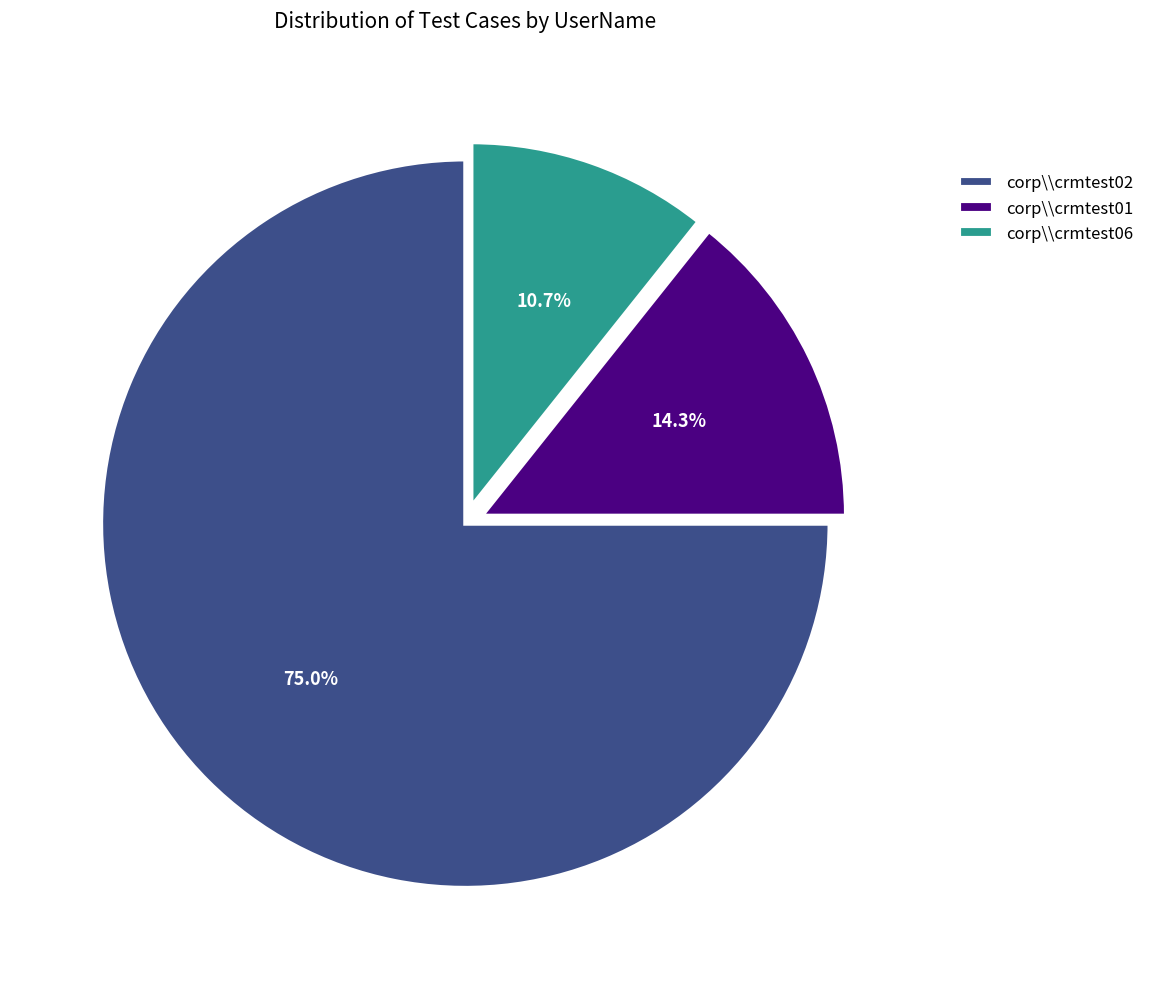

Count the number of slices in the pie.

3